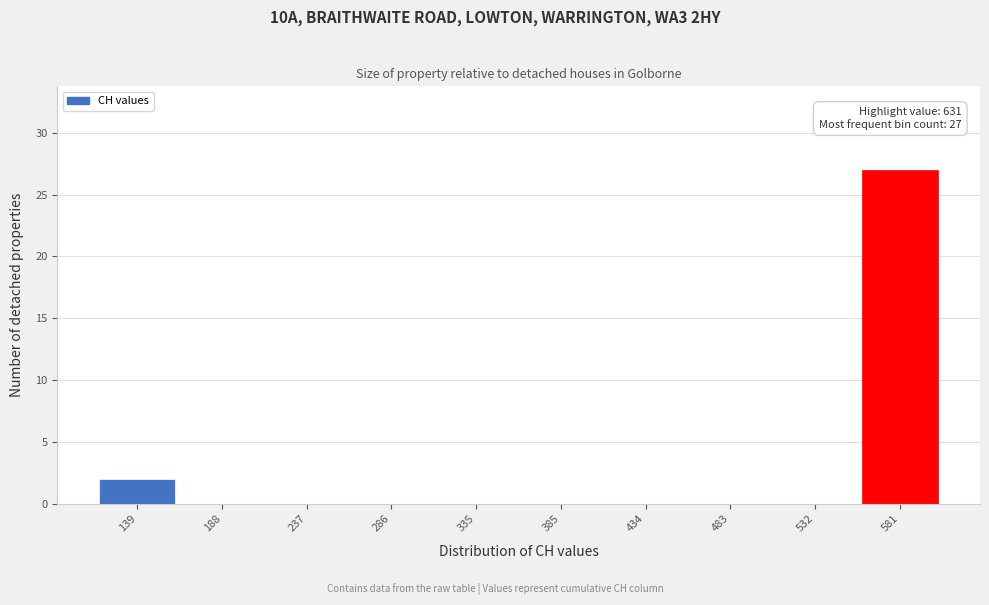

Reading right to left, list all the values displayed in this chart.

581=27	532=0	483=0	434=0	385=0	335=0	286=0	237=0	188=0	139=2